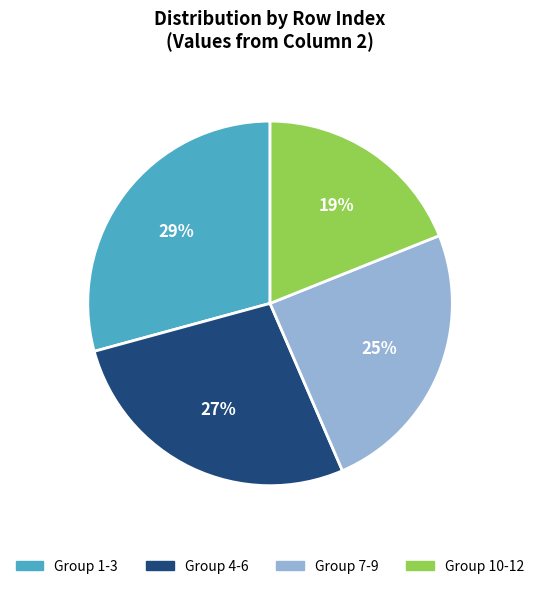

To the nearest percent, what is the difference between the largest and smallest slice percentages?

10%